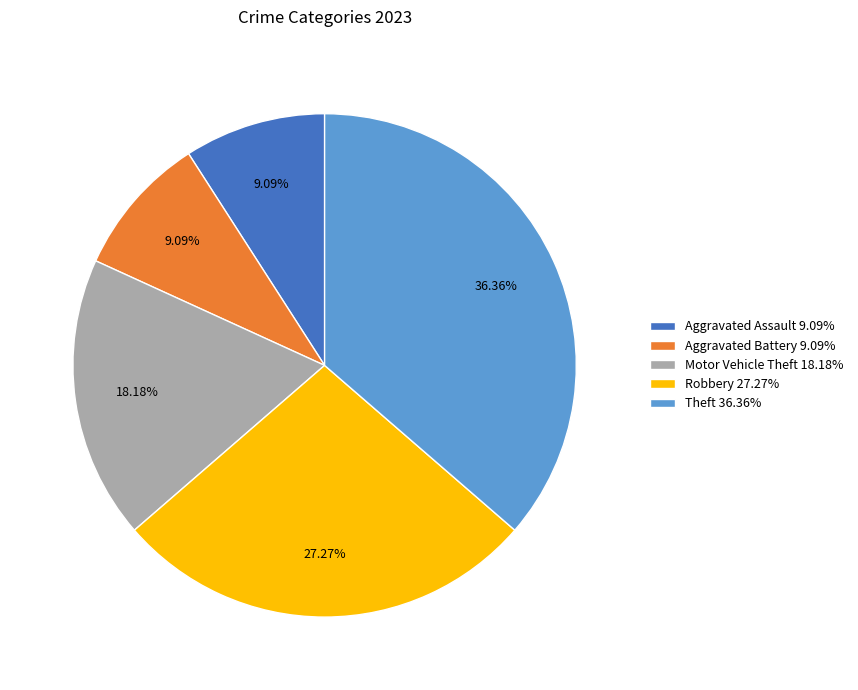

What is the largest slice in the pie chart?

Theft